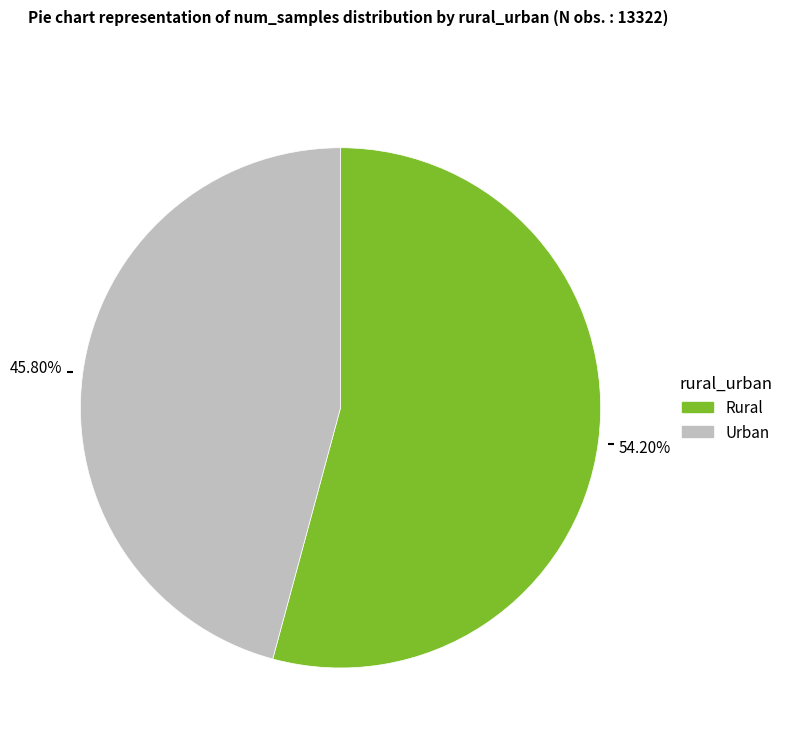

How many slices are in this pie chart?

2